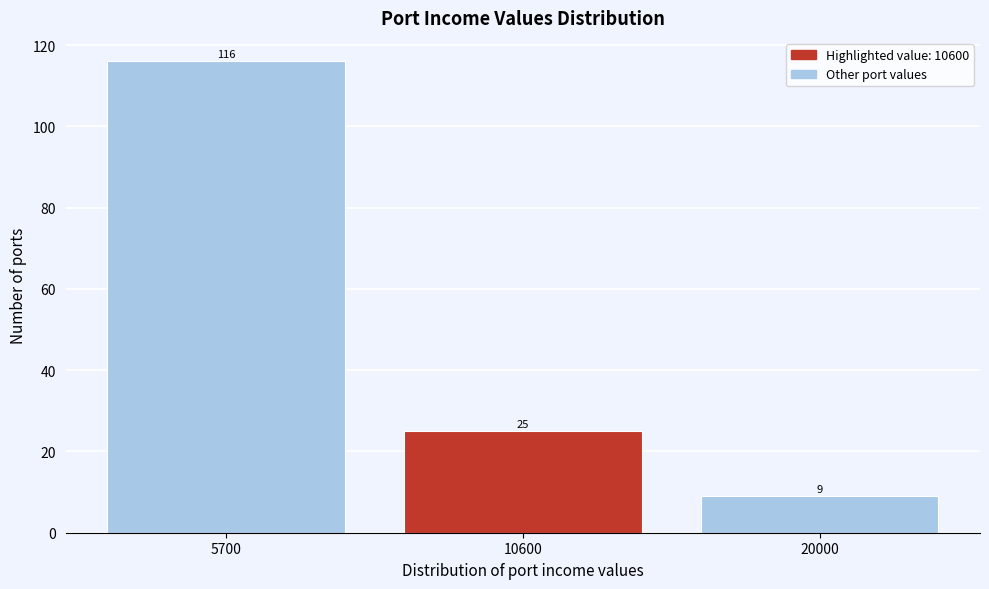

Reading left to right, extract all data points from this chart.

5700=116	10600=25	20000=9